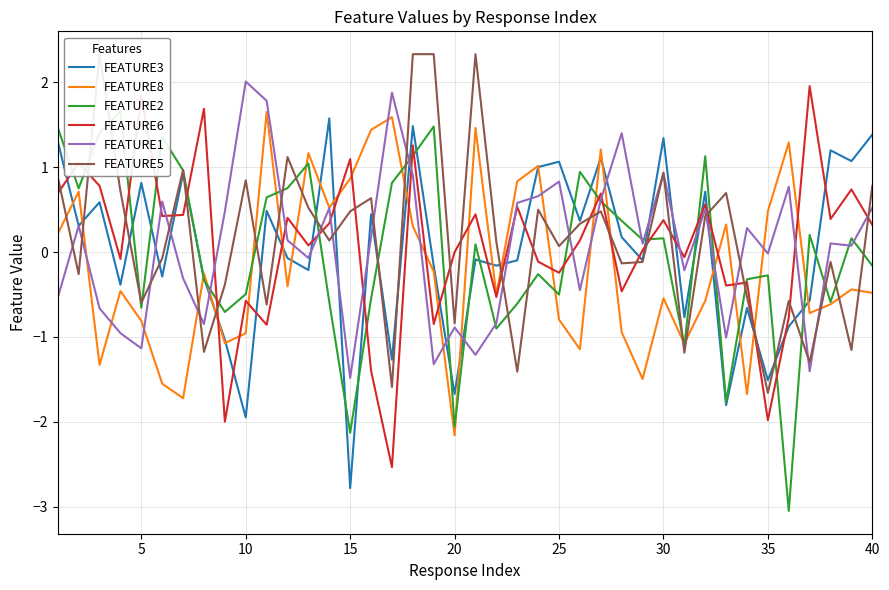

What is the difference between the maximum and second lowest values in the FEATURE5 series?

3.9